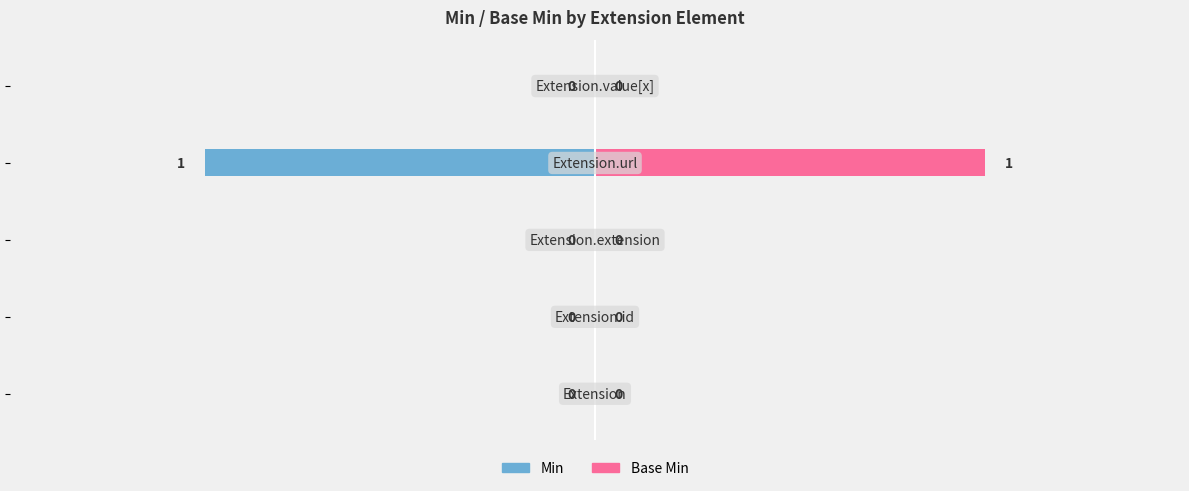

Rank the series by their average value, from highest to lowest.

Base Min, Min